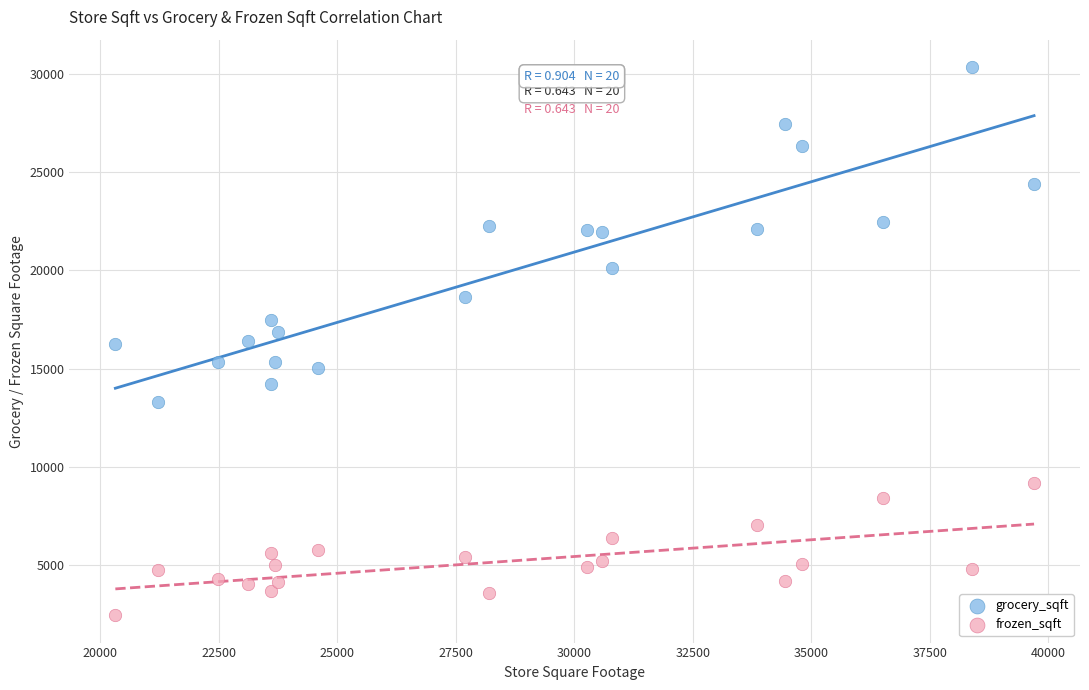

Across all data points, what is the range of X values (max minus min)?

19377.0